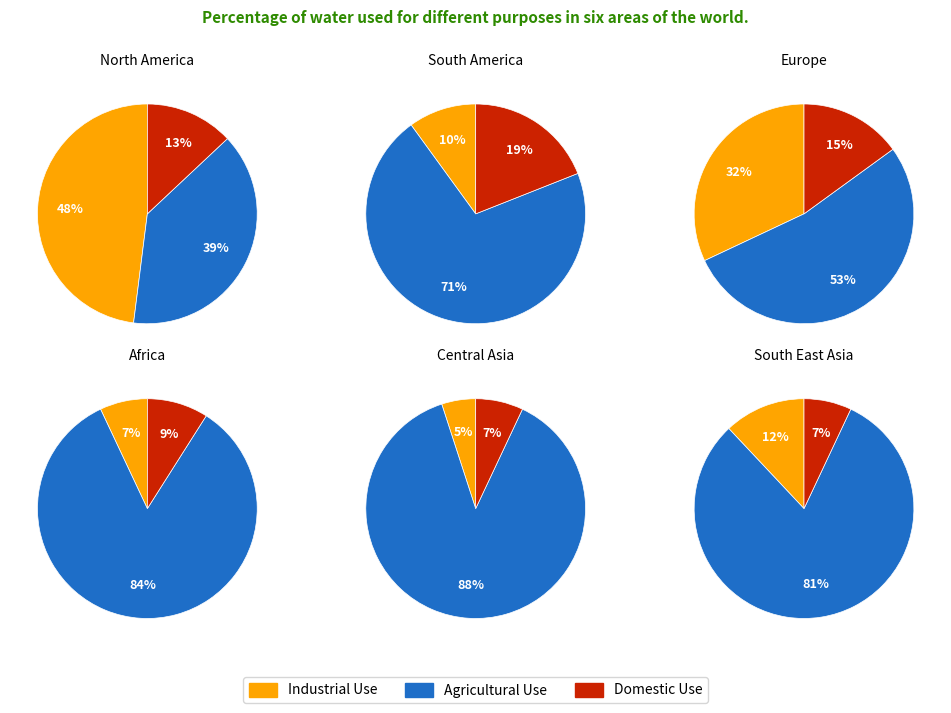

To the nearest percent, what is the combined percentage of 1 and 5?

37%